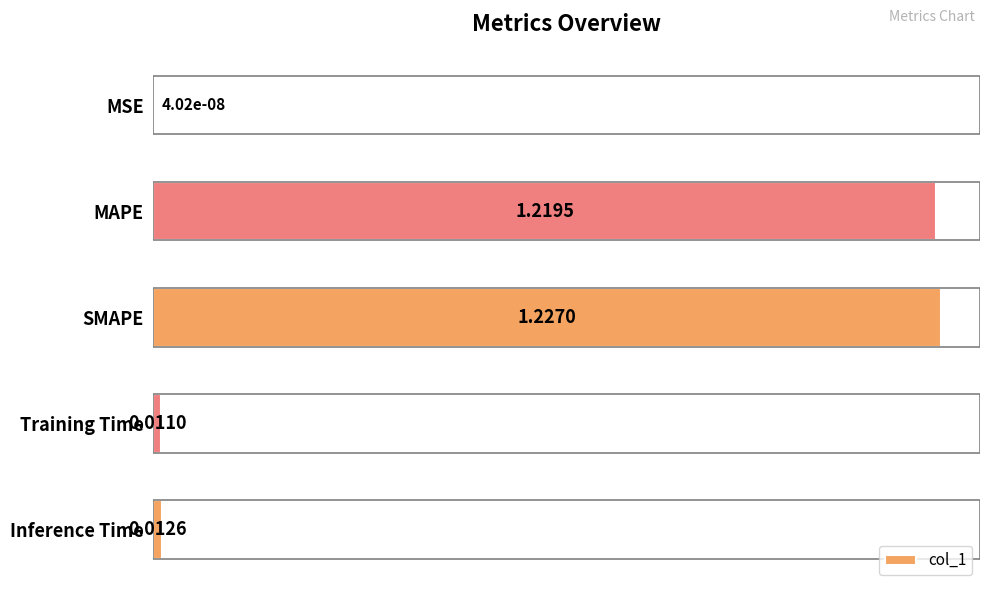

What is the change in value from MAPE to Training Time?

-1.2